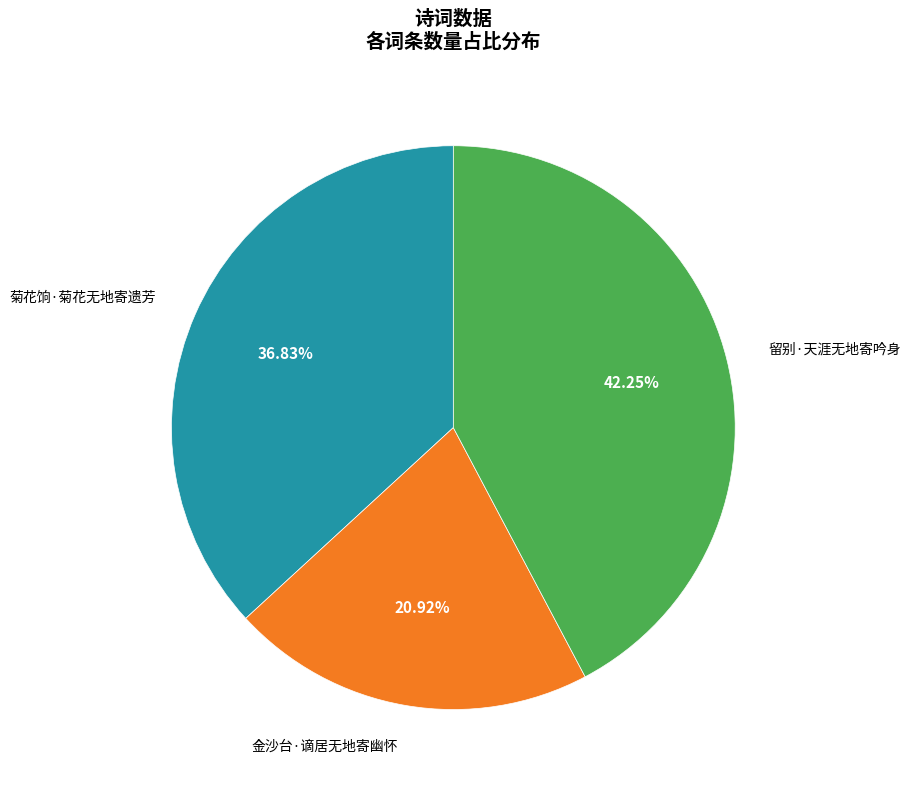

Count the number of slices in the pie.

3